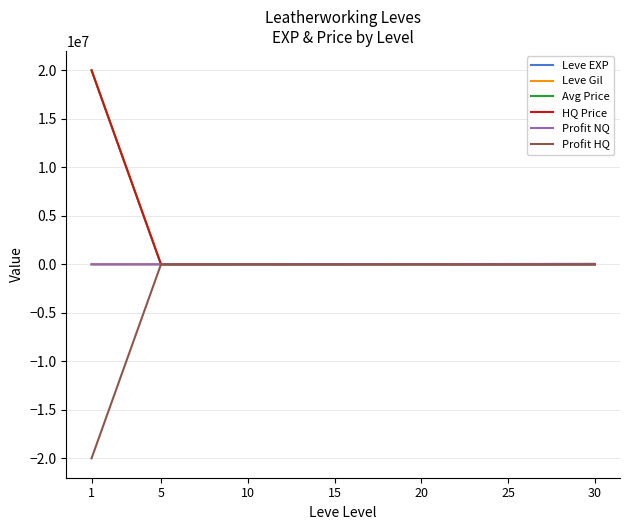

The value of HQ Price at 25 is 0. True or false?

True